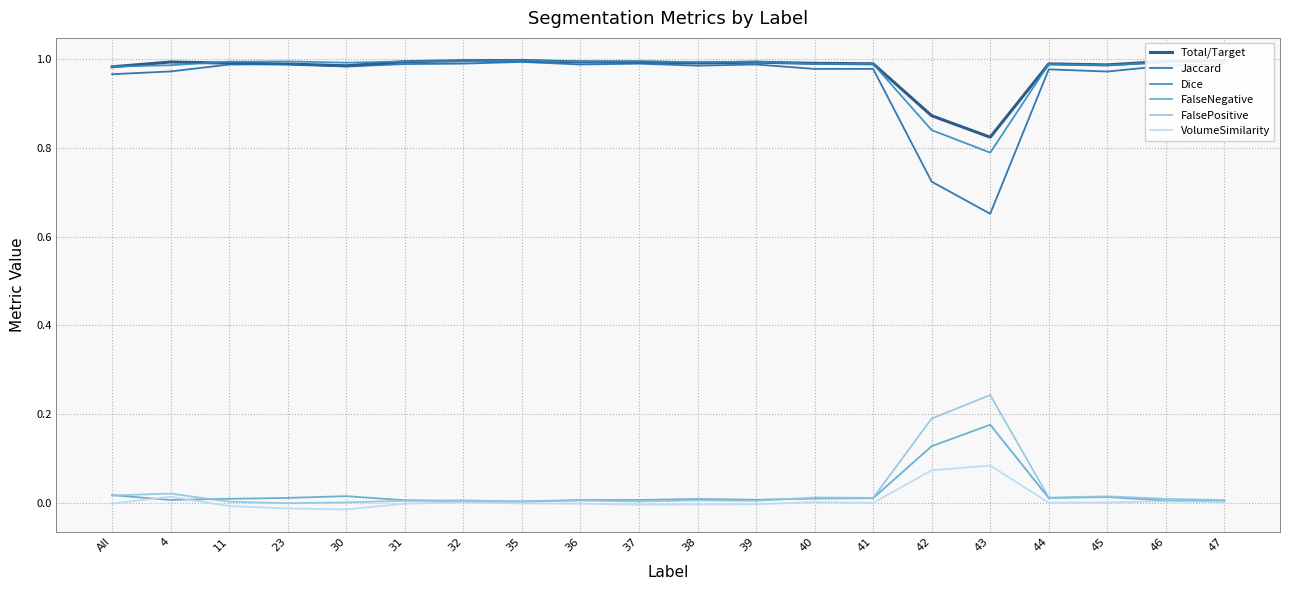

The value of Total/Target at 30 is 1.0. True or false?

True